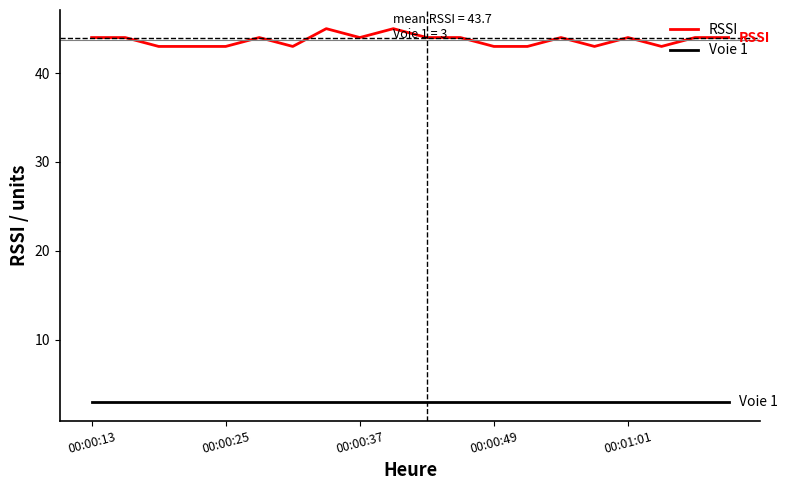

What is the smallest value displayed?

3